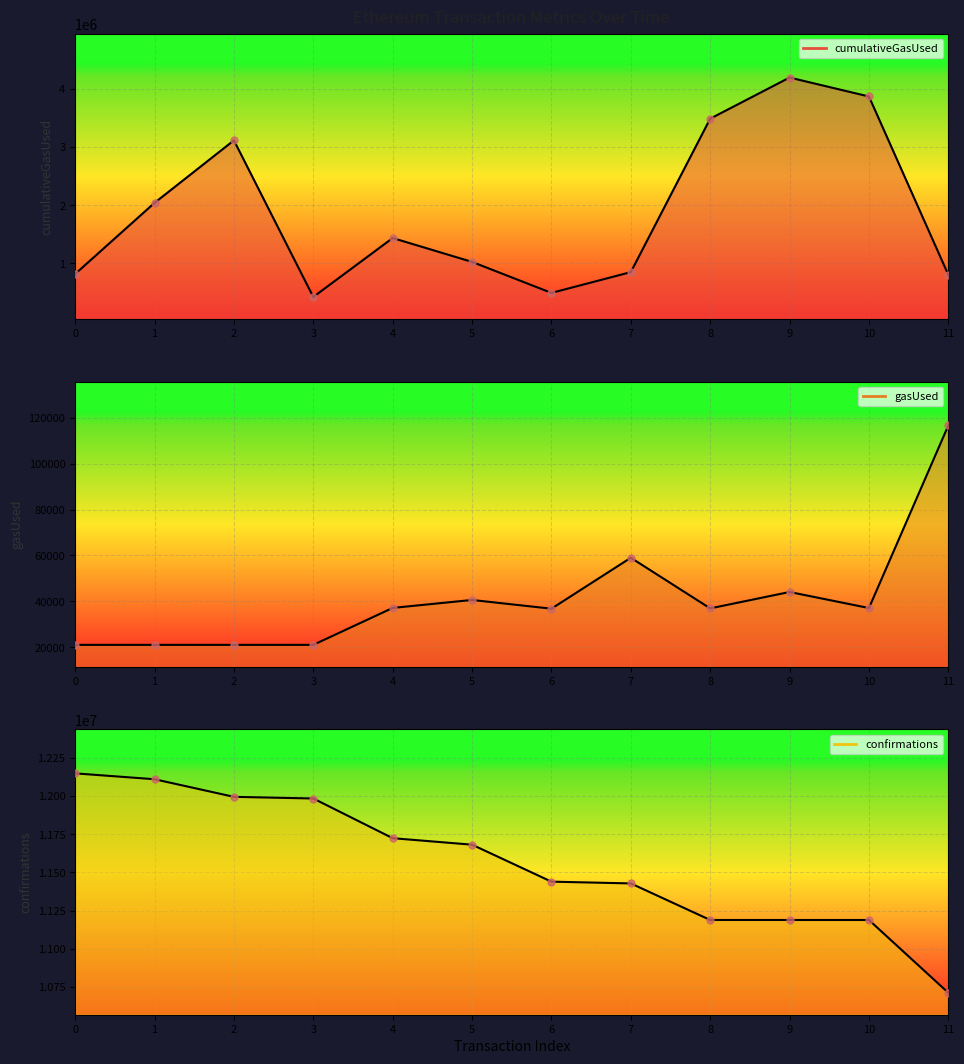

How many series are shown in this chart?

3